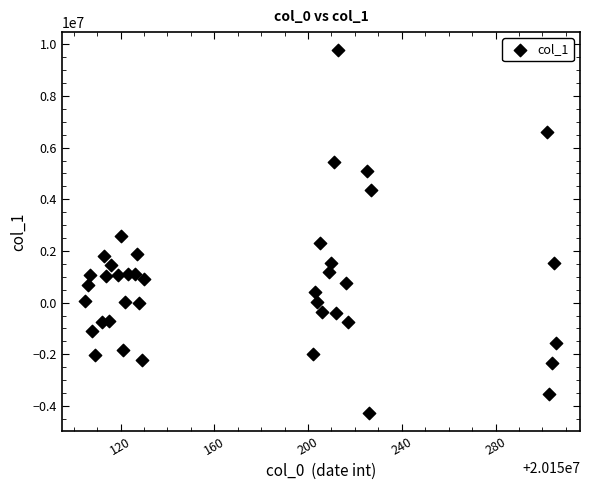

What Y value in the scatter plot is closest to 2755445?

2583910.0